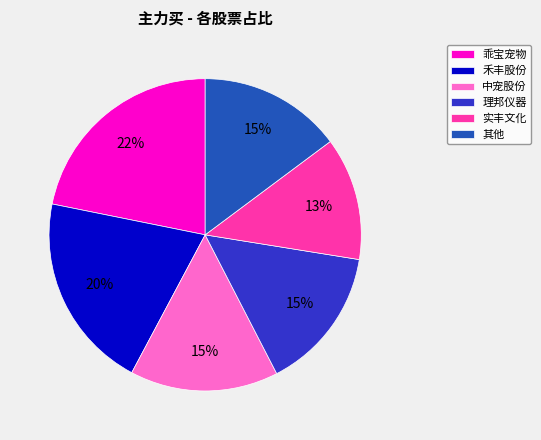

True or false: 乖宝宠物 accounts for 8% of the total.

False